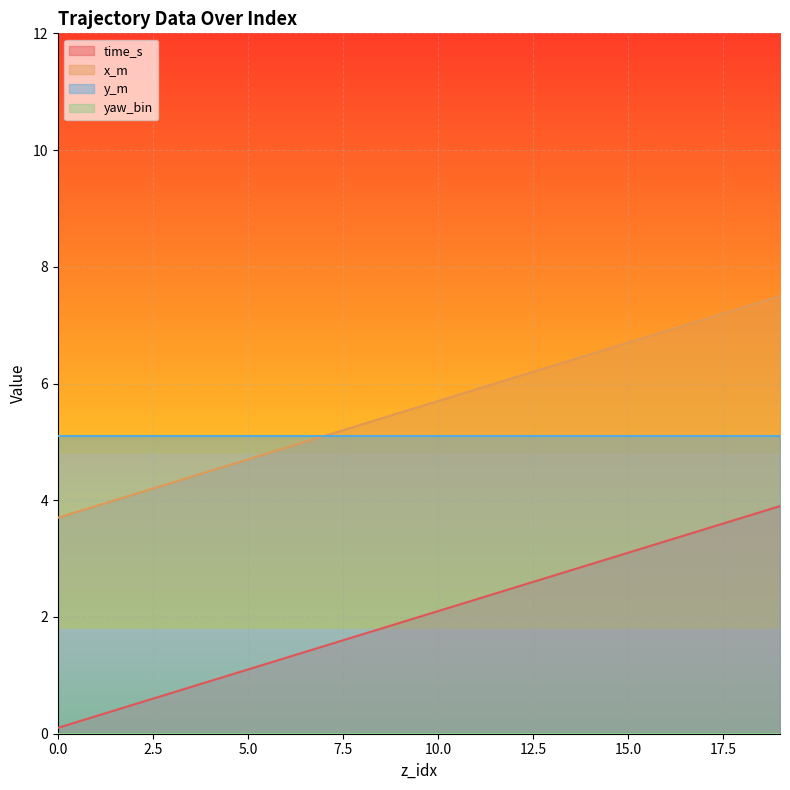

Which series has the largest range (max minus min)?

time_s